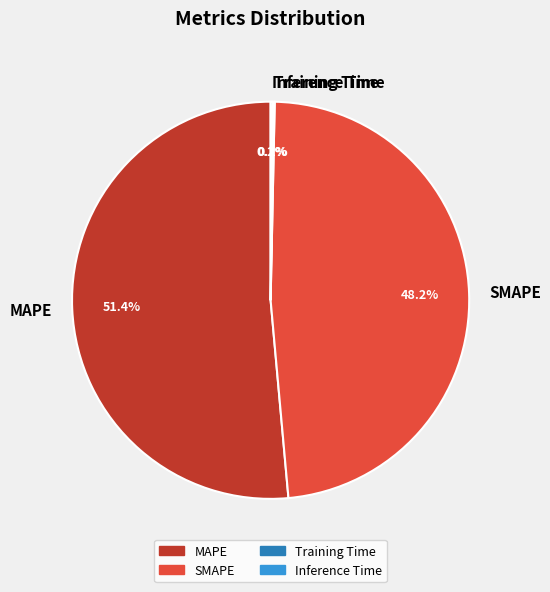

Which category accounts for the majority?

MAPE